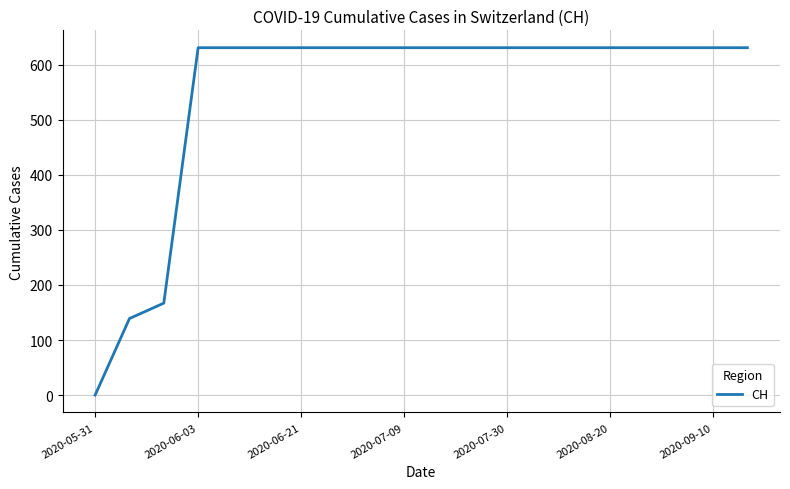

What is the difference between the maximum and minimum values?

631